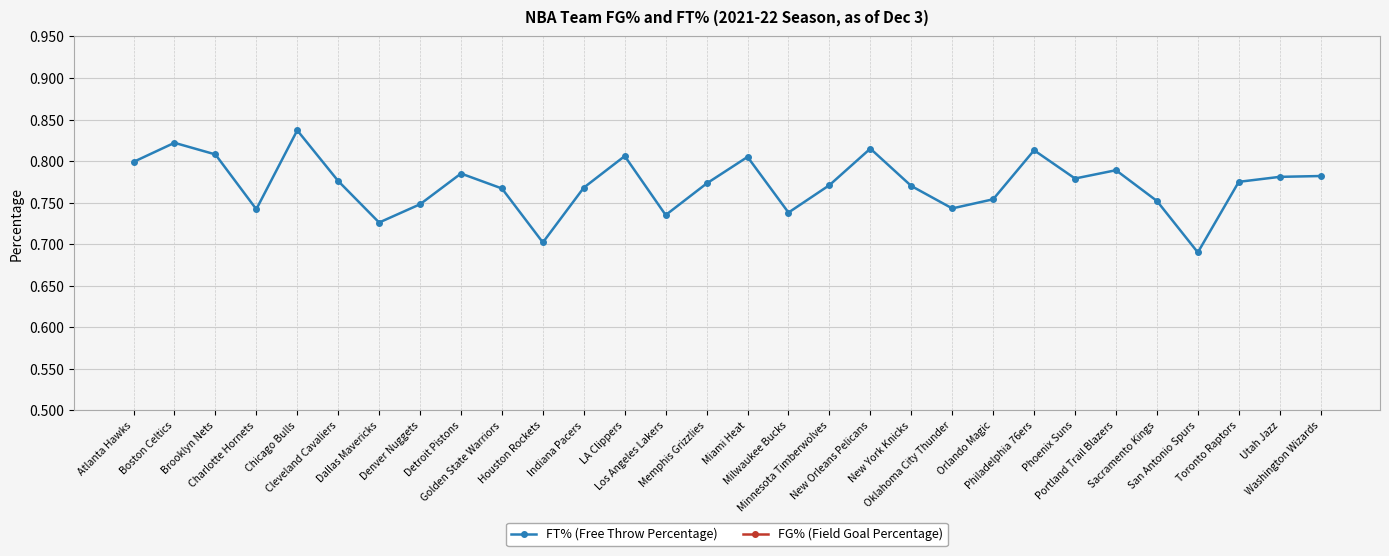

What are all the series names shown in the legend?

FT% (Free Throw Percentage), FG% (Field Goal Percentage)